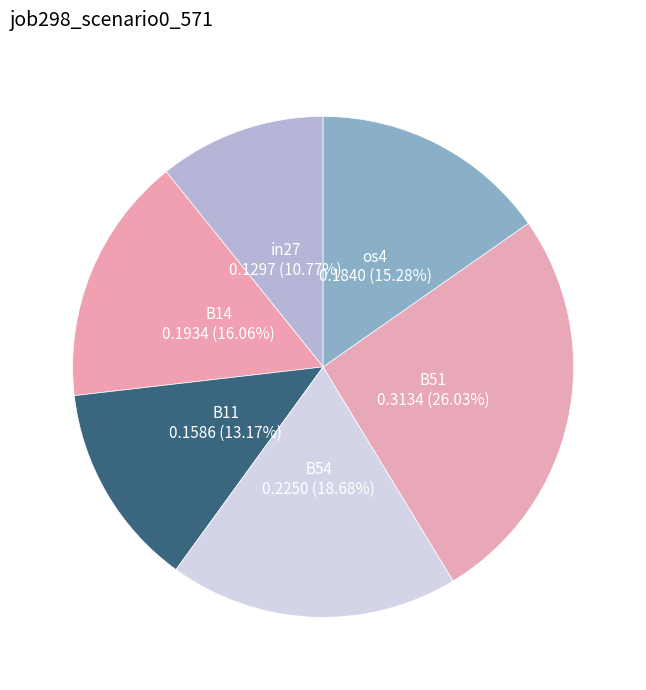

Is there a majority slice in this chart?

No